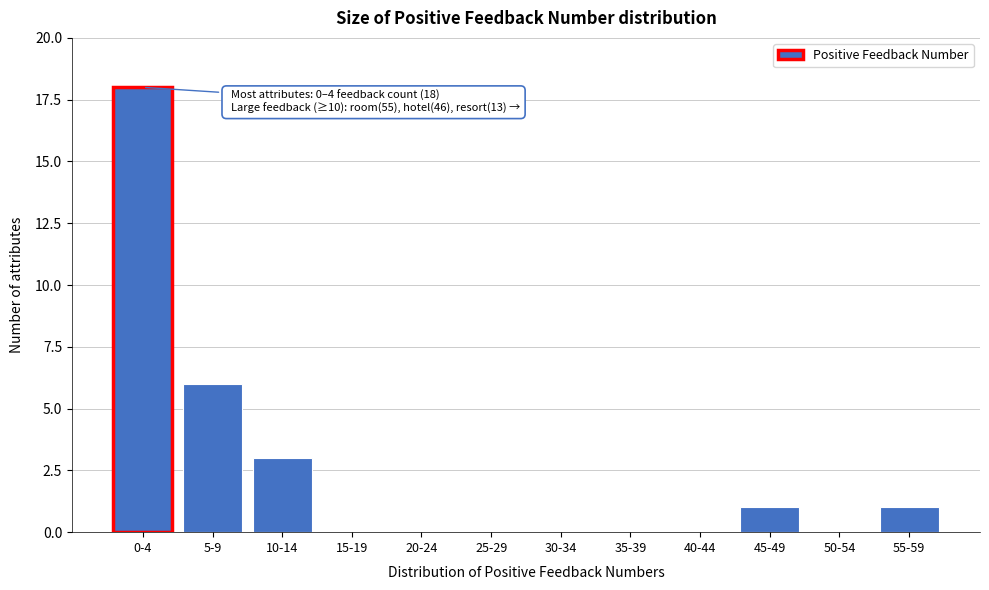

Reading left to right, what are all the values shown in this chart?

0-4=18	5-9=6	10-14=3	15-19=0	20-24=0	25-29=0	30-34=0	35-39=0	40-44=0	45-49=1	50-54=0	55-59=1